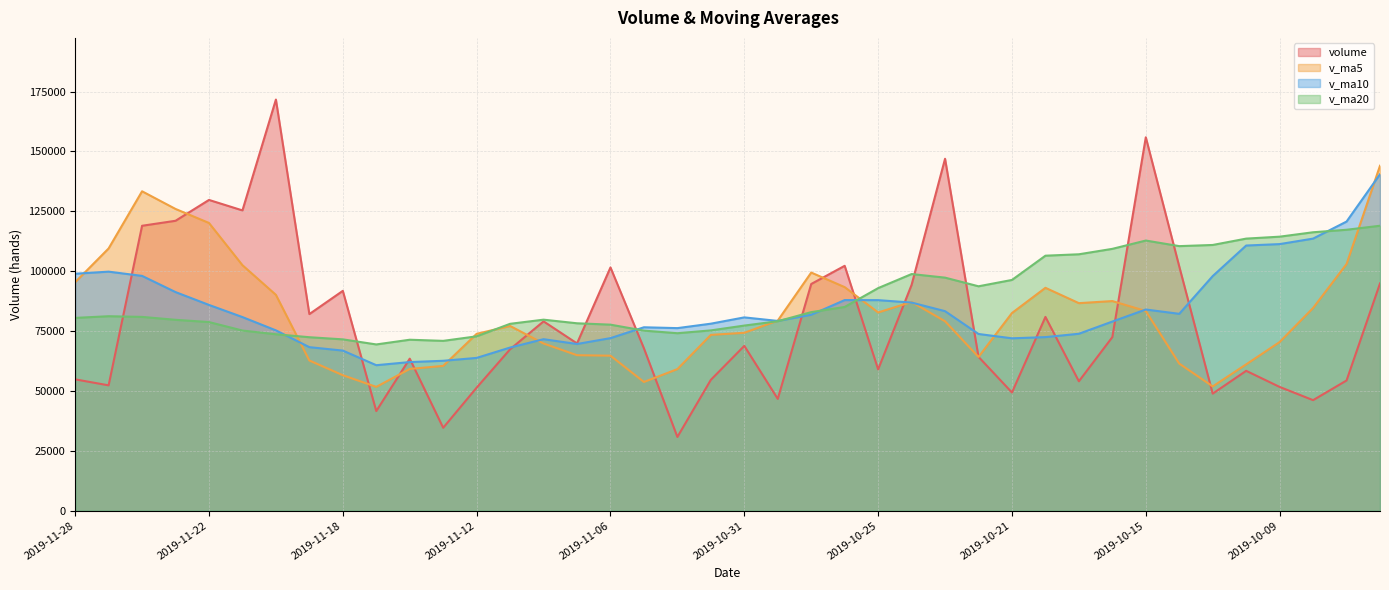

Read the v_ma10 value at 2019-11-13.

62596.1